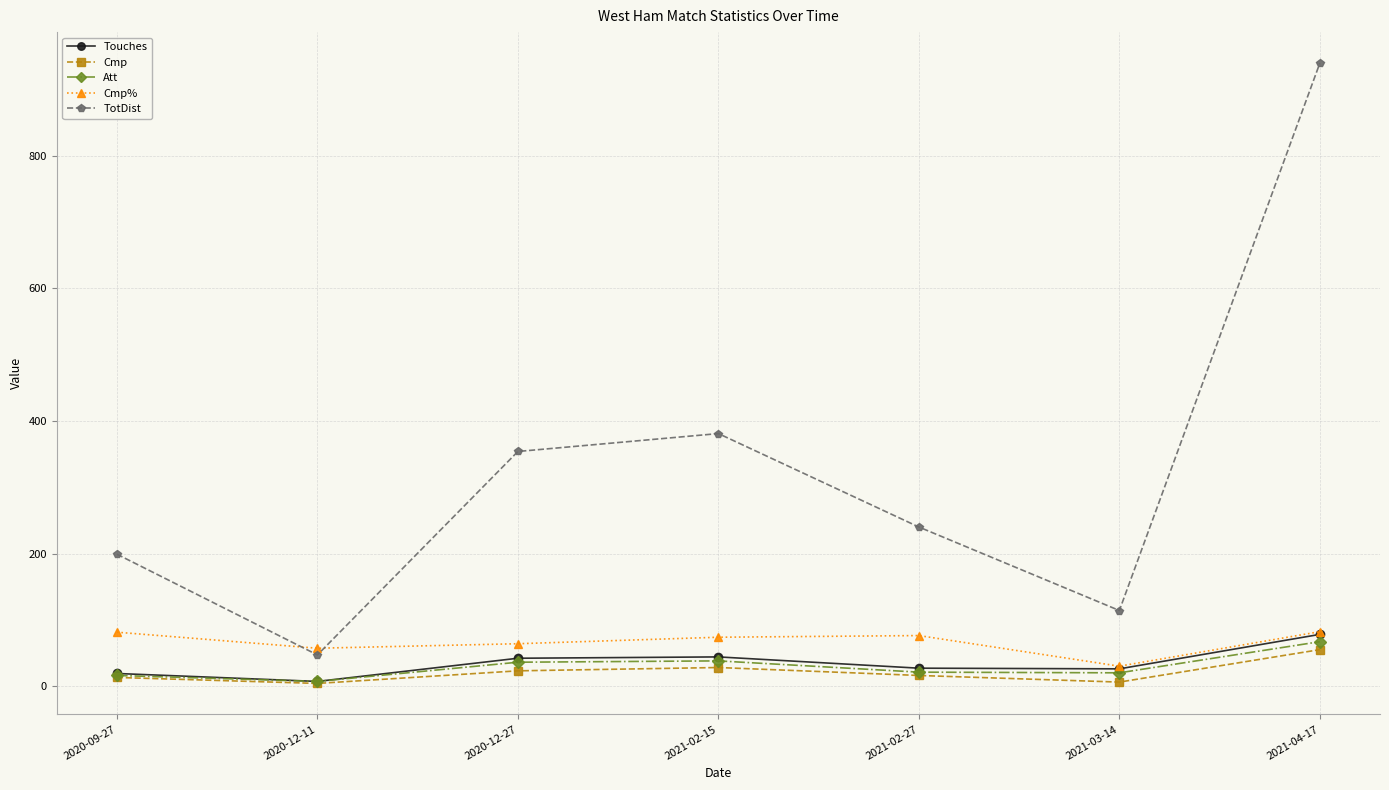

List the labels in order of TotDist value, largest first.

2021-04-17, 2021-02-15, 2020-12-27, 2021-02-27, 2020-09-27, 2021-03-14, 2020-12-11